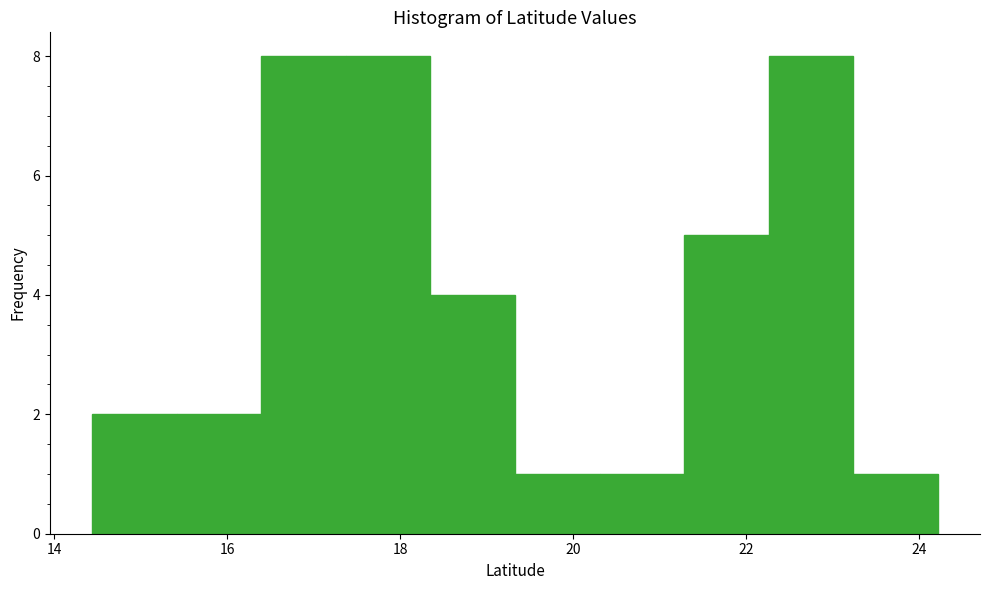

Reading left to right, transcribe this chart: for each bar, give the range it covers on the x-axis and its height. Neither the bar edges nor the heights are printed on the chart, so give them approximately, as read against the axes.

14.4 to 15.4: 2
15.4 to 16.4: 2
16.4 to 17.4: 8
17.4 to 18.4: 8
18.4 to 19.4: 4
19.4 to 20.4: 1
20.4 to 21.2: 1
21.2 to 22.2: 5
22.2 to 23.2: 8
23.2 to 24.2: 1